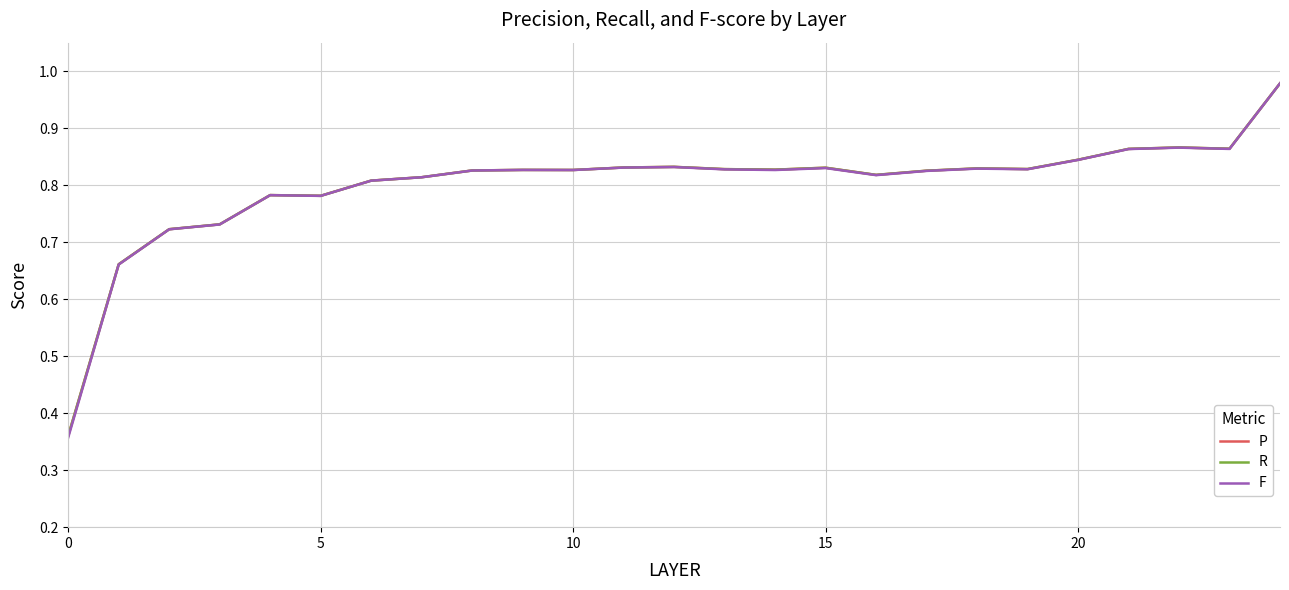

Which series has the widest spread of values?

F